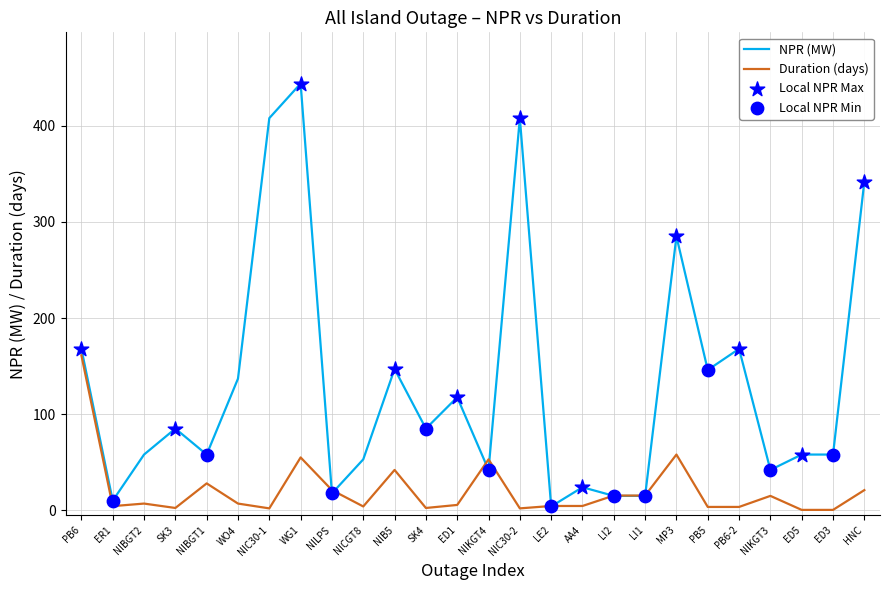

Which series has the largest total across all categories?

NPR (MW)